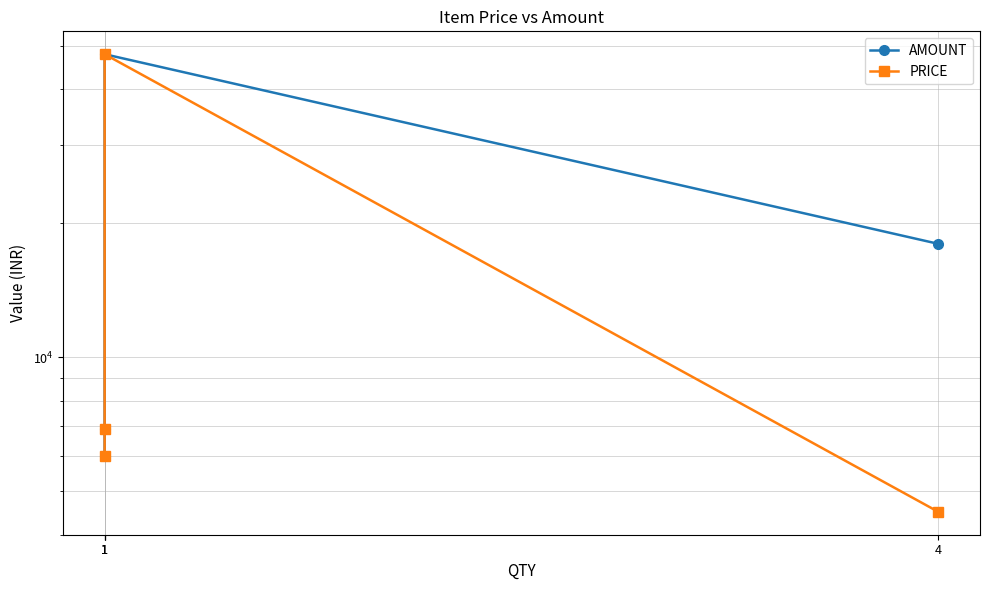

At which label does PRICE reach its peak?

1